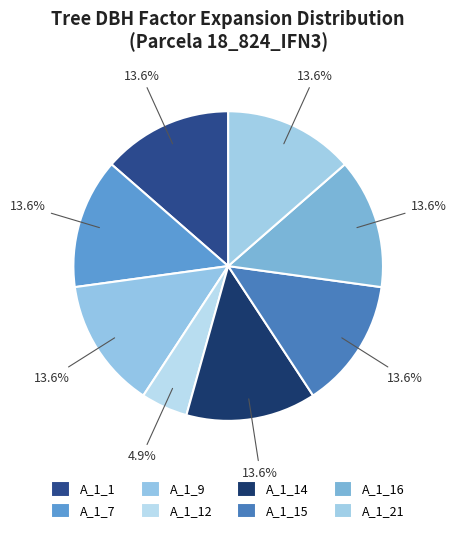

How many slices are in this pie chart?

8